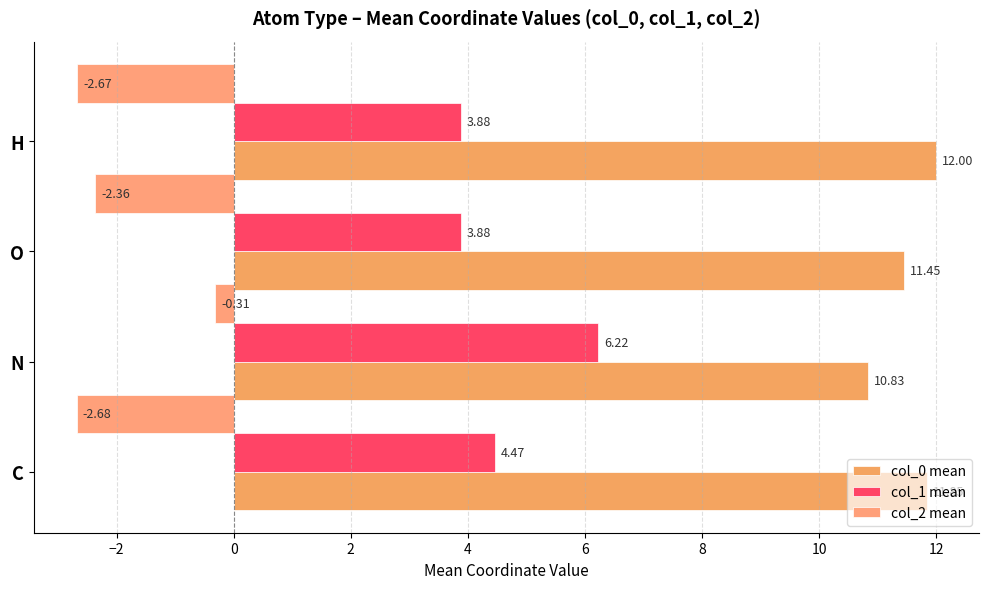

Which category has the highest value in the col_2 mean series?

N